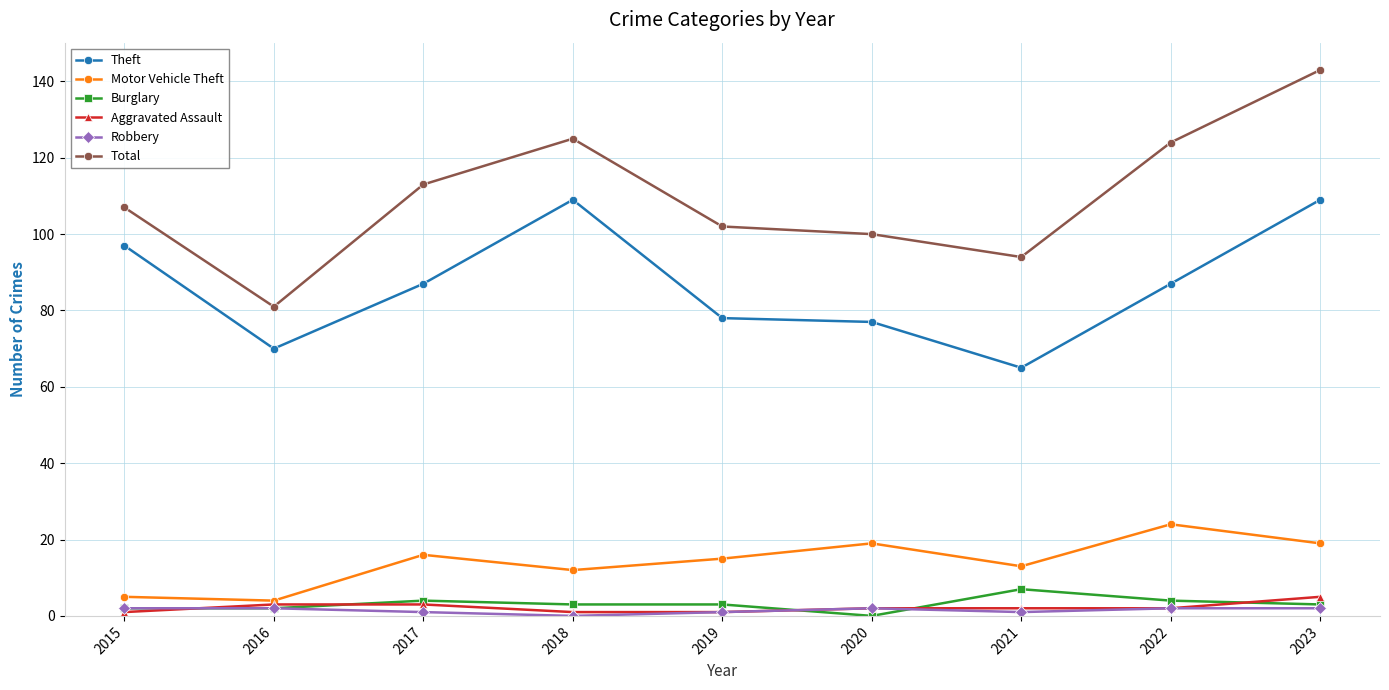

Which series has the largest range (max minus min)?

Total